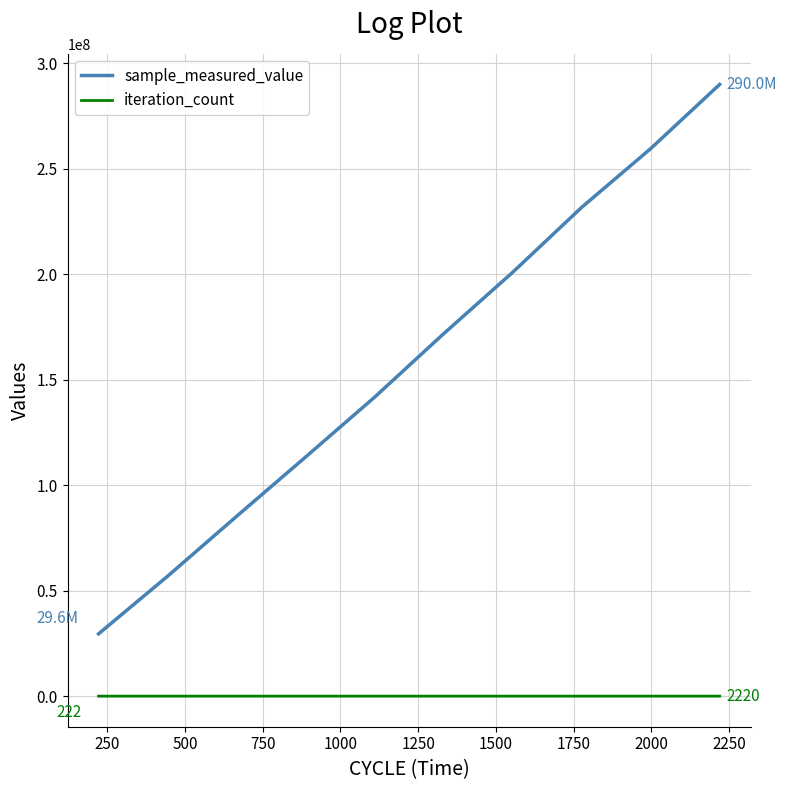

What is the difference between the maximum and minimum values in the iteration_count series?

1998